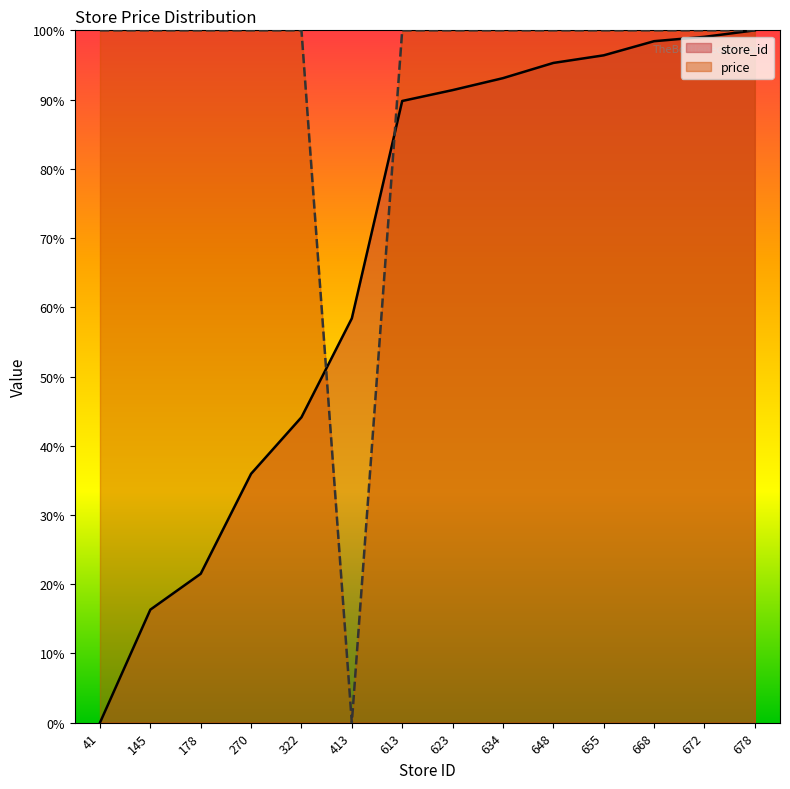

True or false: price has more than 0 interior local peaks.

False